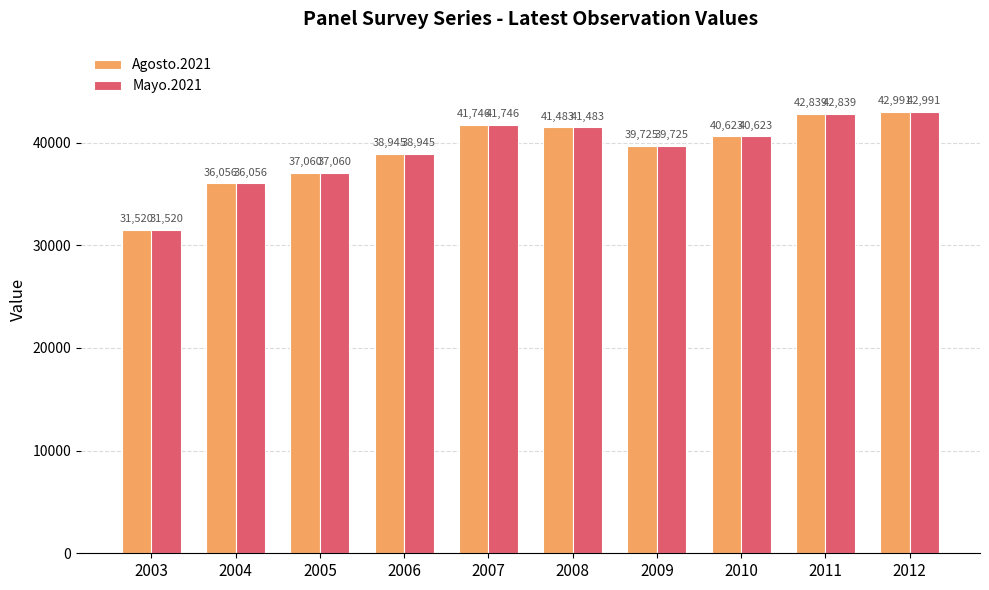

How many groups of bars are there?

10